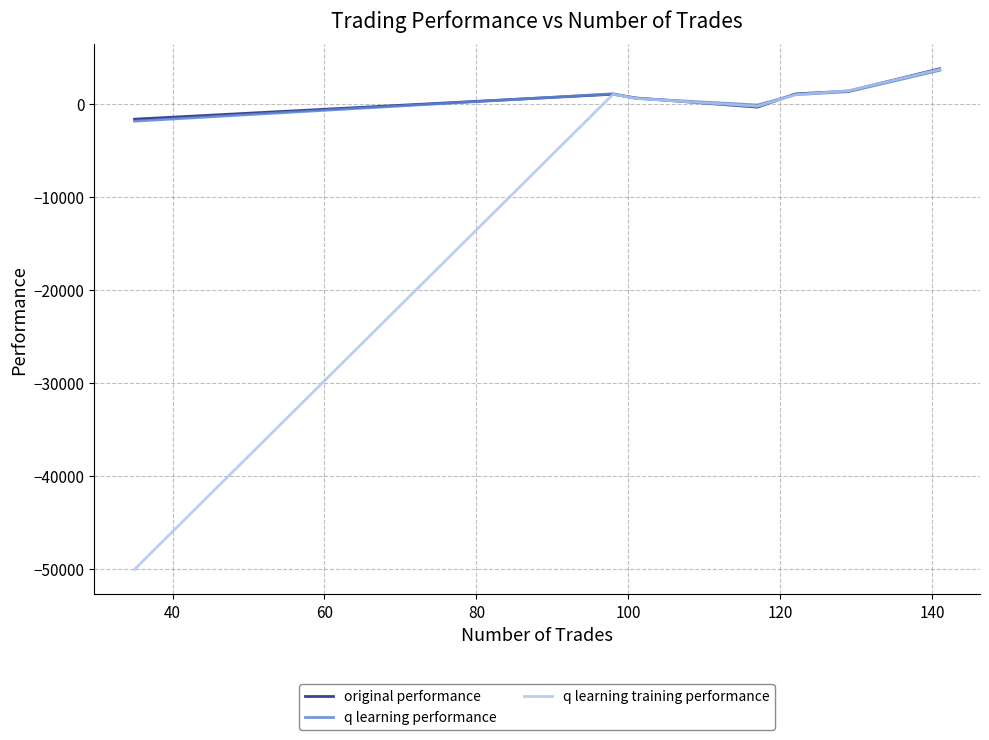

What is the minimum value for q learning training performance?

-50000.0